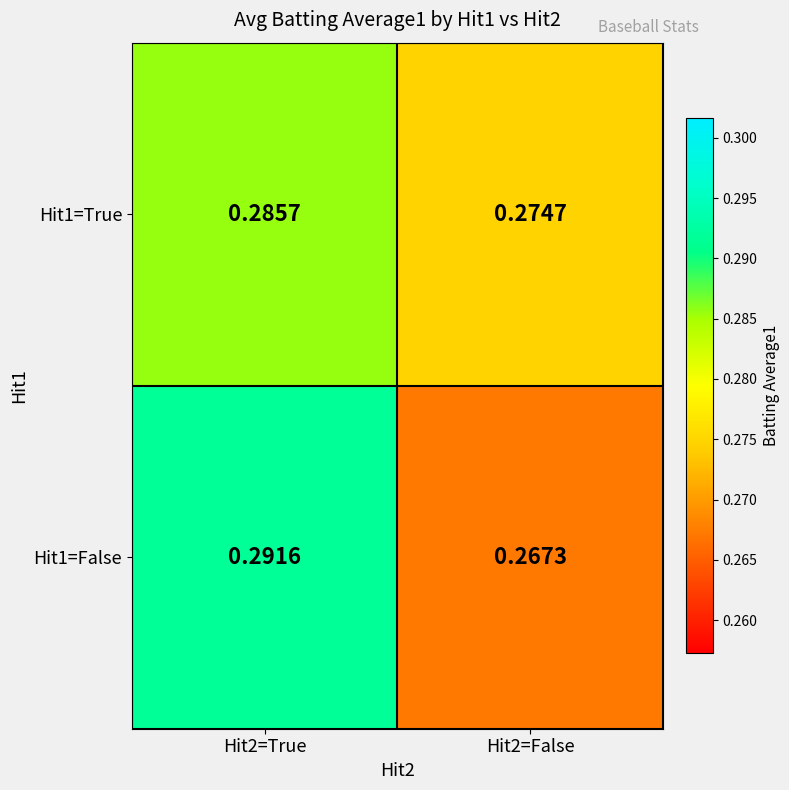

At Hit2=True, list the series in order from largest to smallest.

Hit1=False, Hit1=True